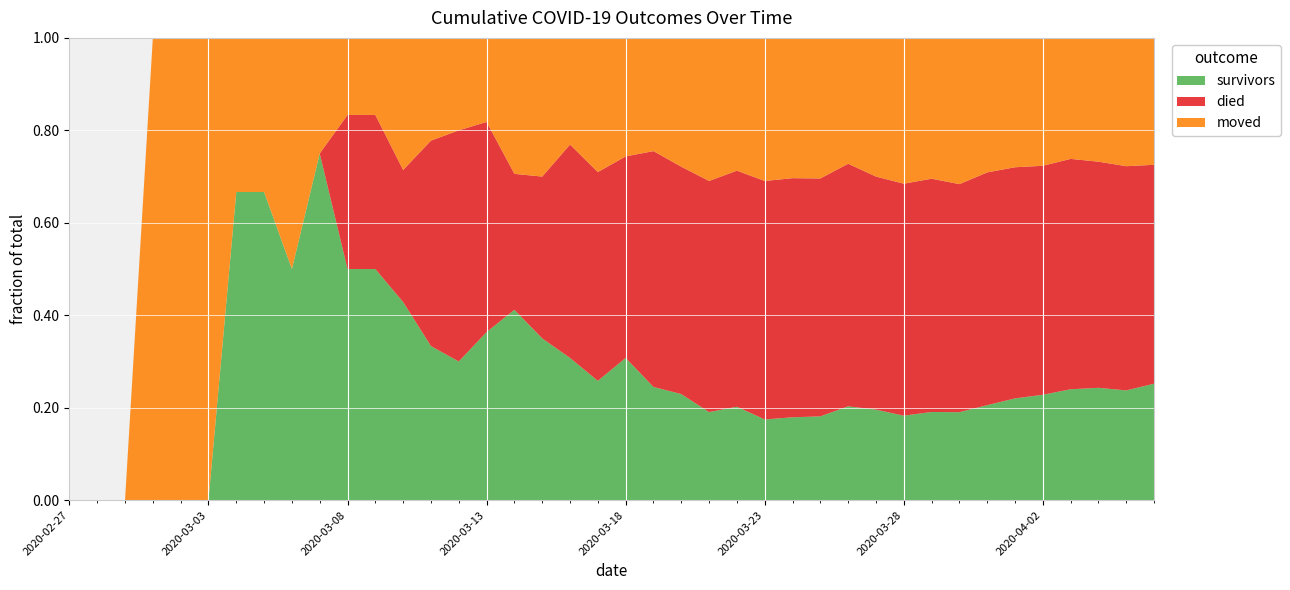

Reading left to right, list all the values displayed in this chart.

survivors: 0	0	0	0	0	0	2	2	2	3	3	3	3	3	3	4	7	7	8	8	12	12	14	16	19	22	26	31	41	47	51	62	71	89	107	122	143	157	166	190
died: 0	0	0	0	0	0	0	0	0	0	2	2	2	4	5	5	5	7	12	14	17	25	30	42	48	65	75	88	106	121	140	164	184	218	243	265	297	316	339	357
moved: 0	0	0	1	1	1	1	1	2	1	1	1	2	2	2	2	5	6	6	9	10	12	17	26	27	39	44	52	55	72	88	99	118	126	136	148	156	173	194	207